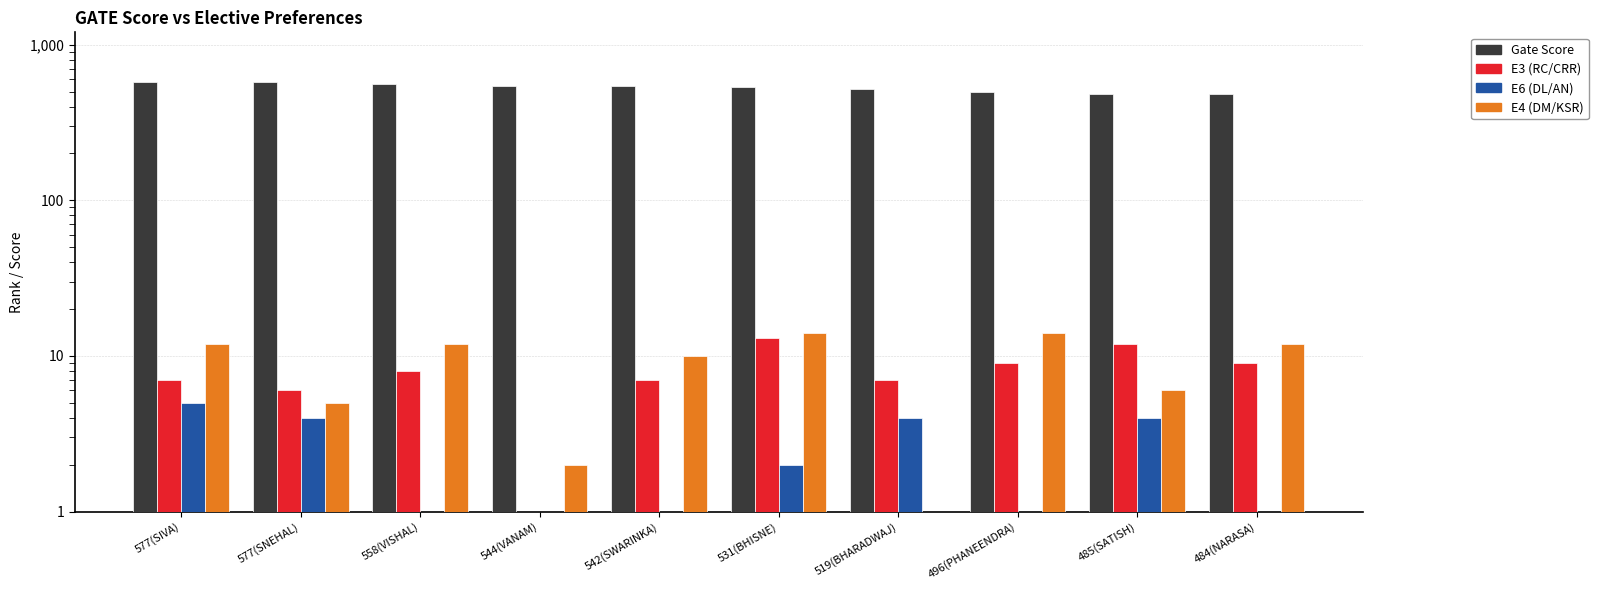

Which has a higher value, 577(SNEHAL) or 519(BHARADWAJ)?

577(SNEHAL)